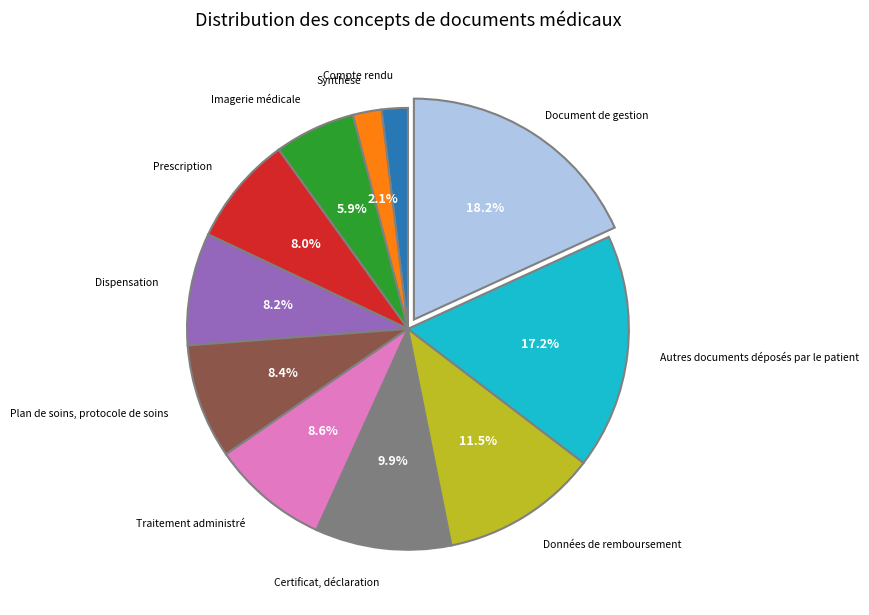

Is there any slice that represents more than half of the pie?

No